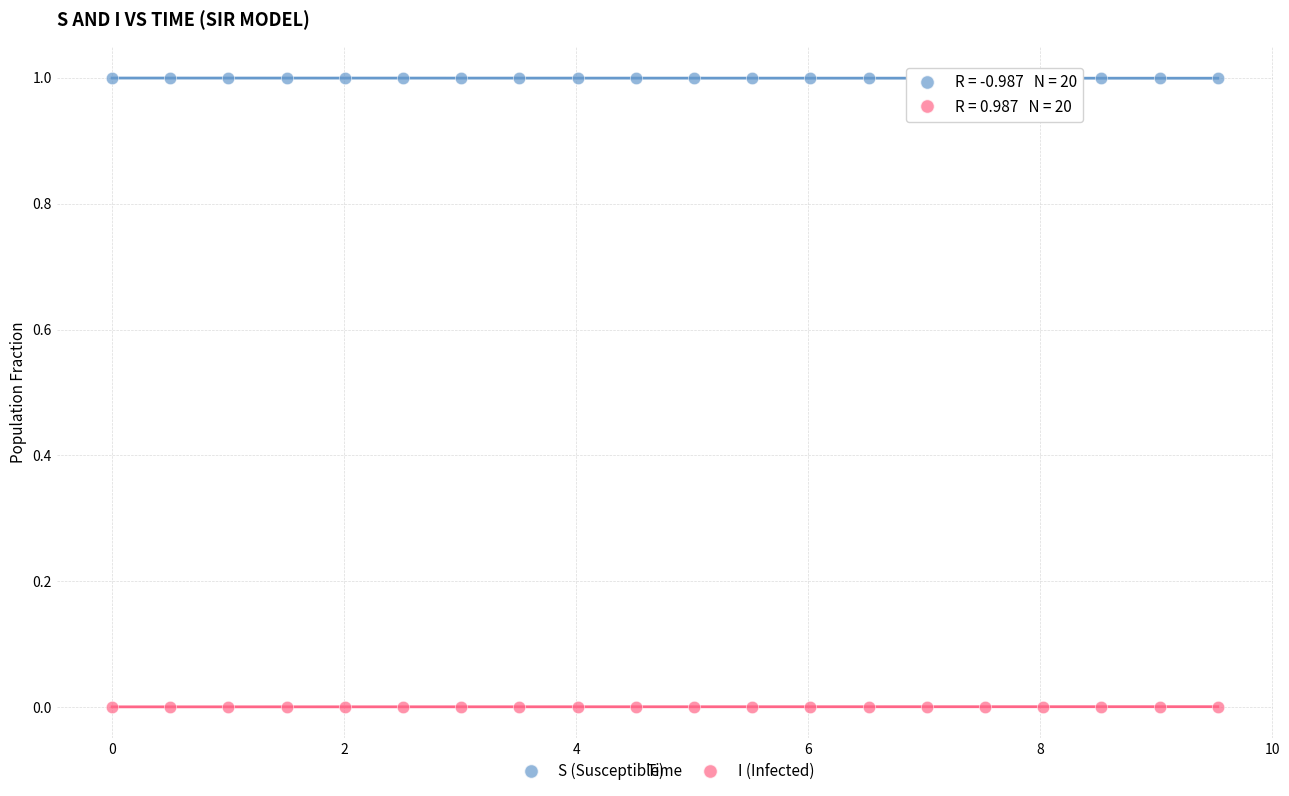

Which series contains the highest Y value?

S (Susceptible)